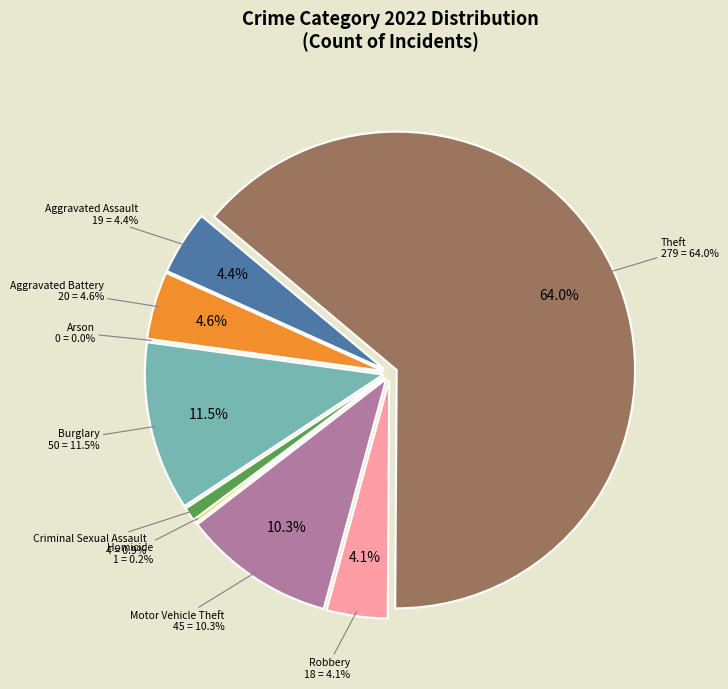

The Aggravated Assault slice represents 1% of the pie. True or false?

False